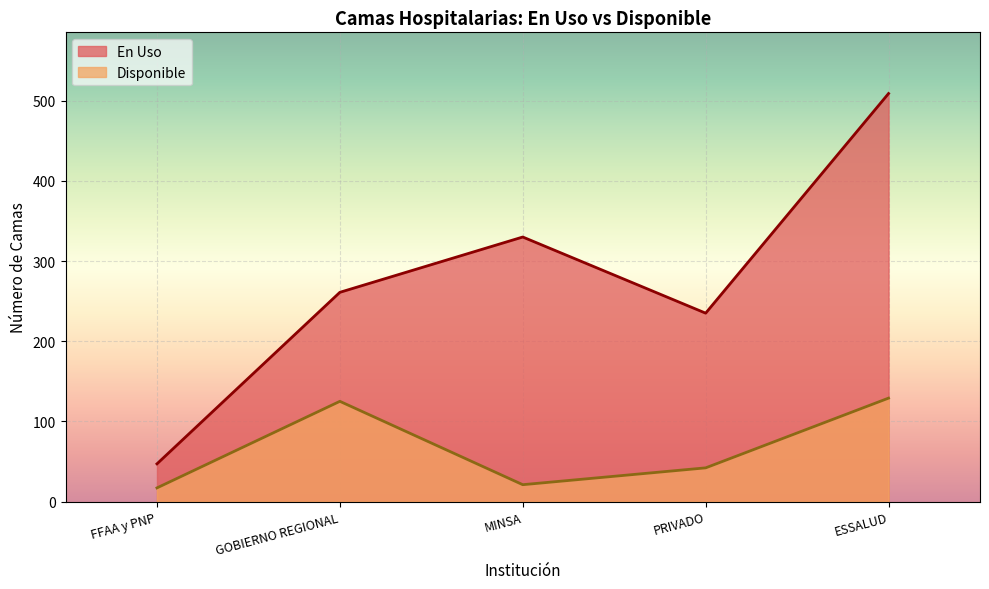

What is the average value of the En Uso series?

276